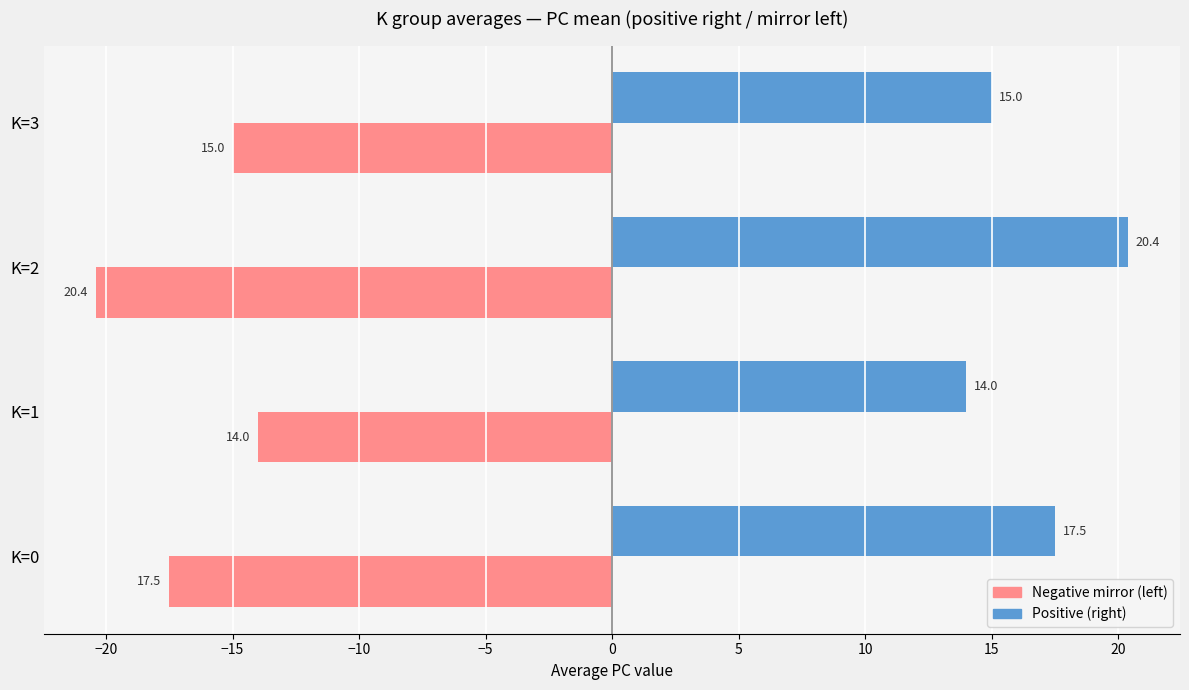

Which category has the lowest value across all series?

K=2